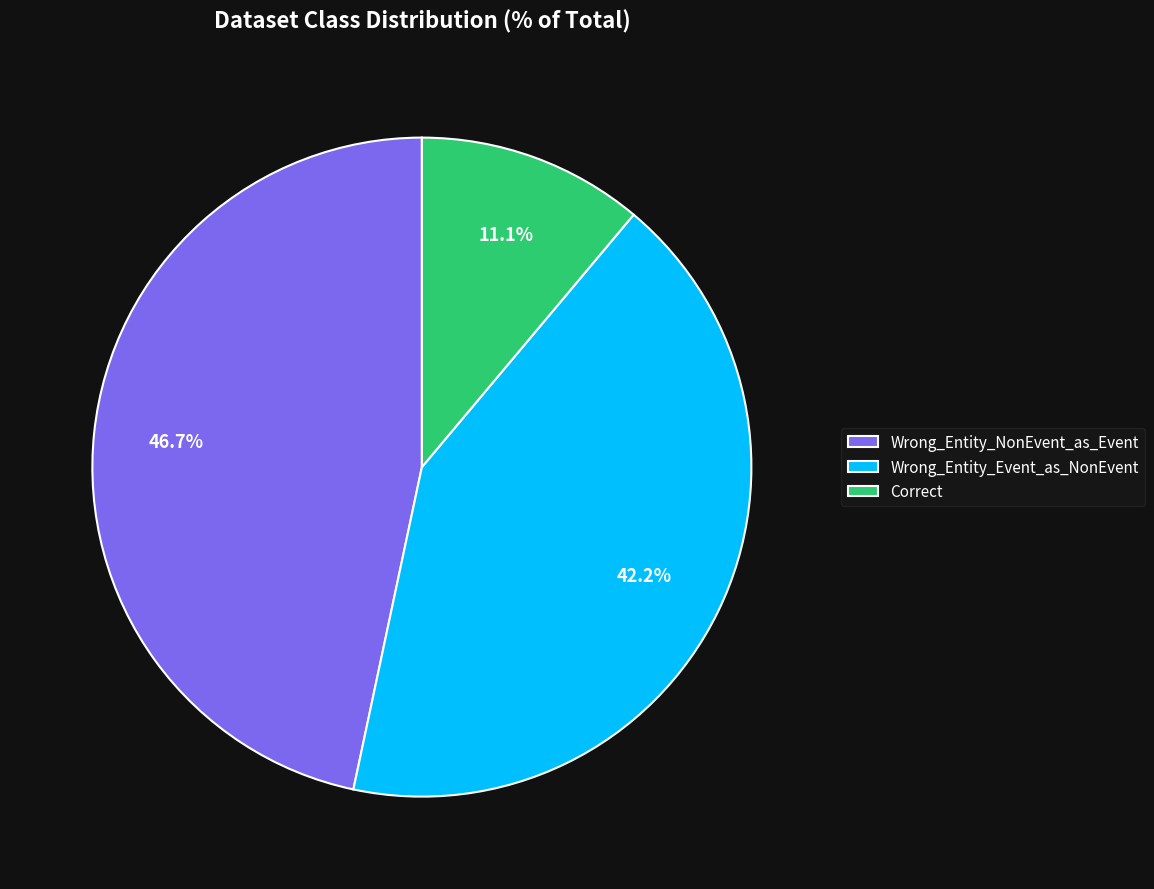

What is the total percentage of Wrong_Entity_Event_as_NonEvent and Correct?

53.3%